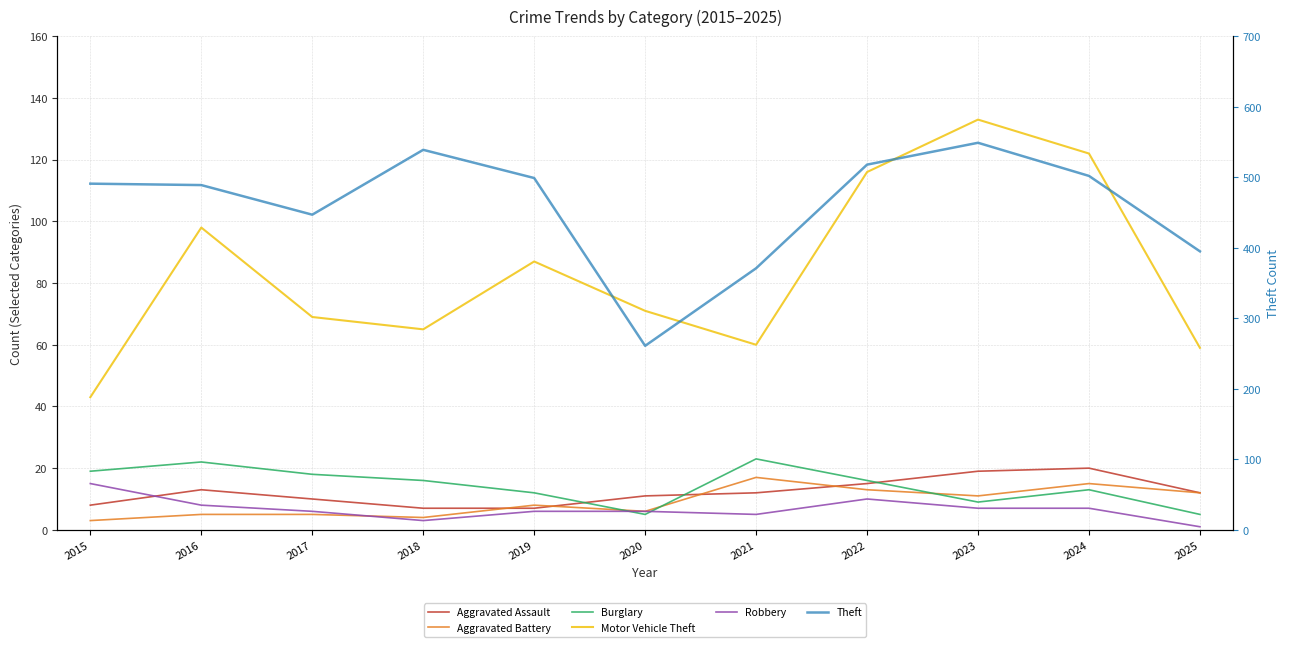

What is the minimum value for Aggravated Assault?

7